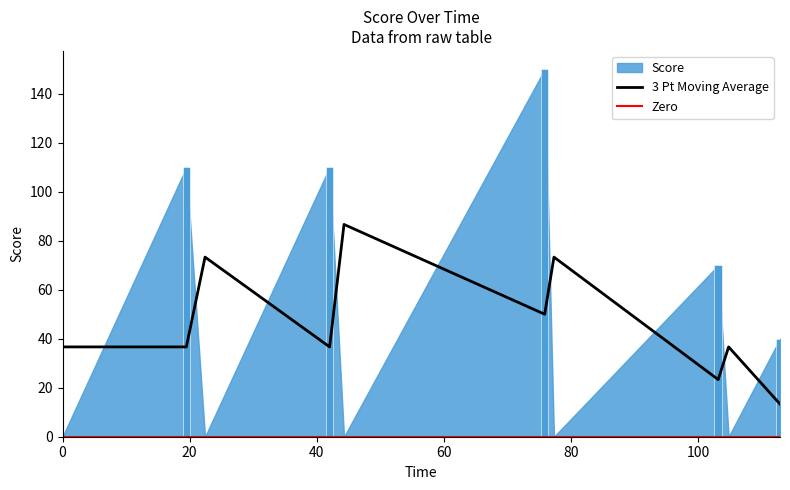

What is the change in value from 44.28024 to 103.1447?

+70